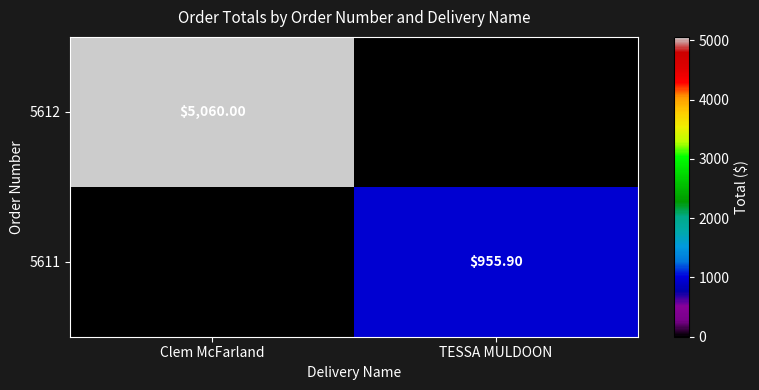

Where does the 5611 series first go above 955?

TESSA MULDOON